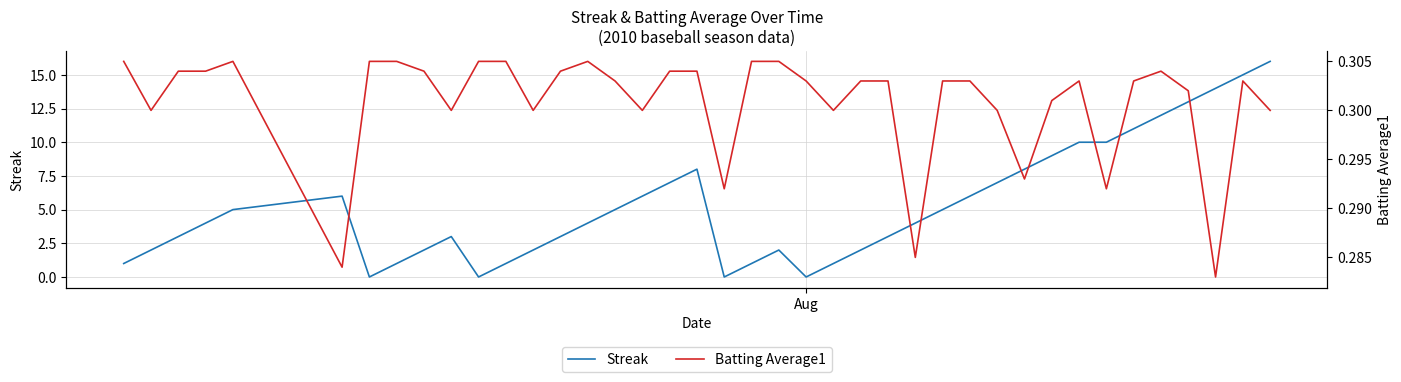

Which series has the largest range (max minus min)?

Streak